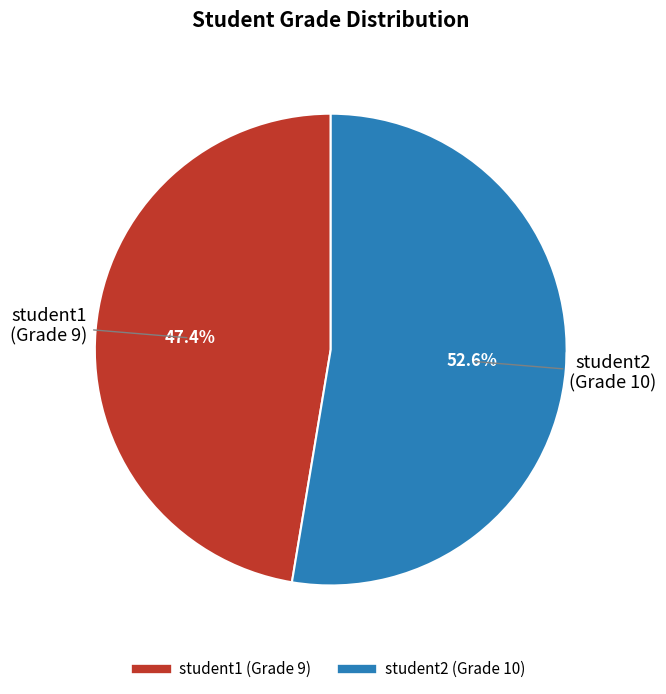

How many slices are in this pie chart?

2